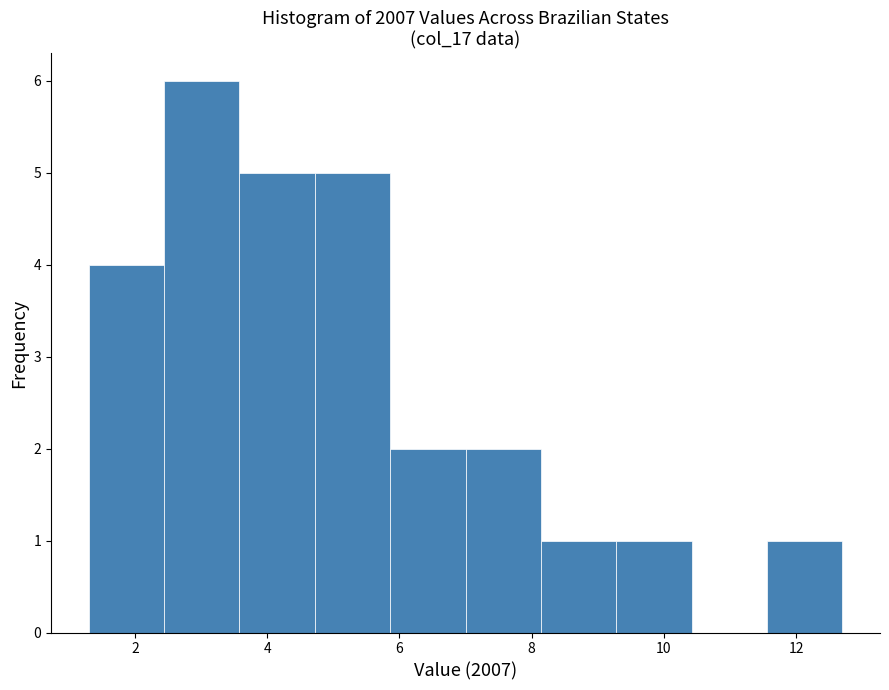

Which range on the x-axis has the tallest bar?

2.44 to 3.58